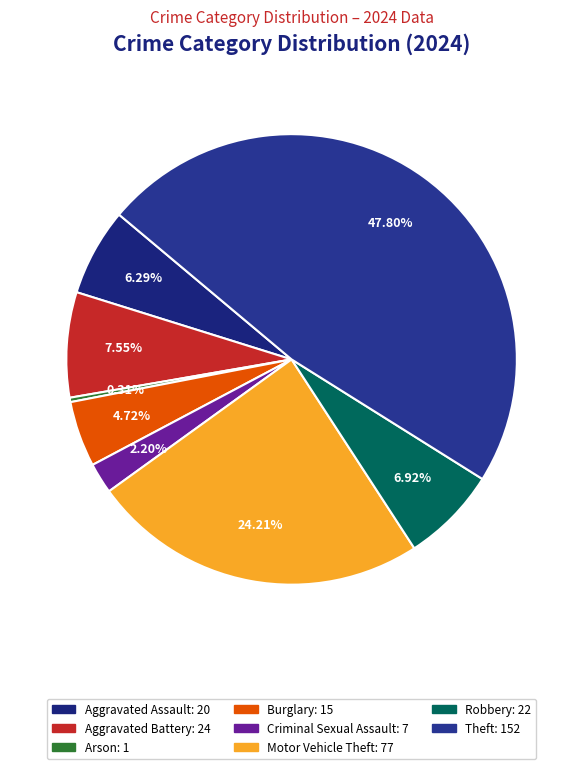

How many slices are in this pie chart?

8